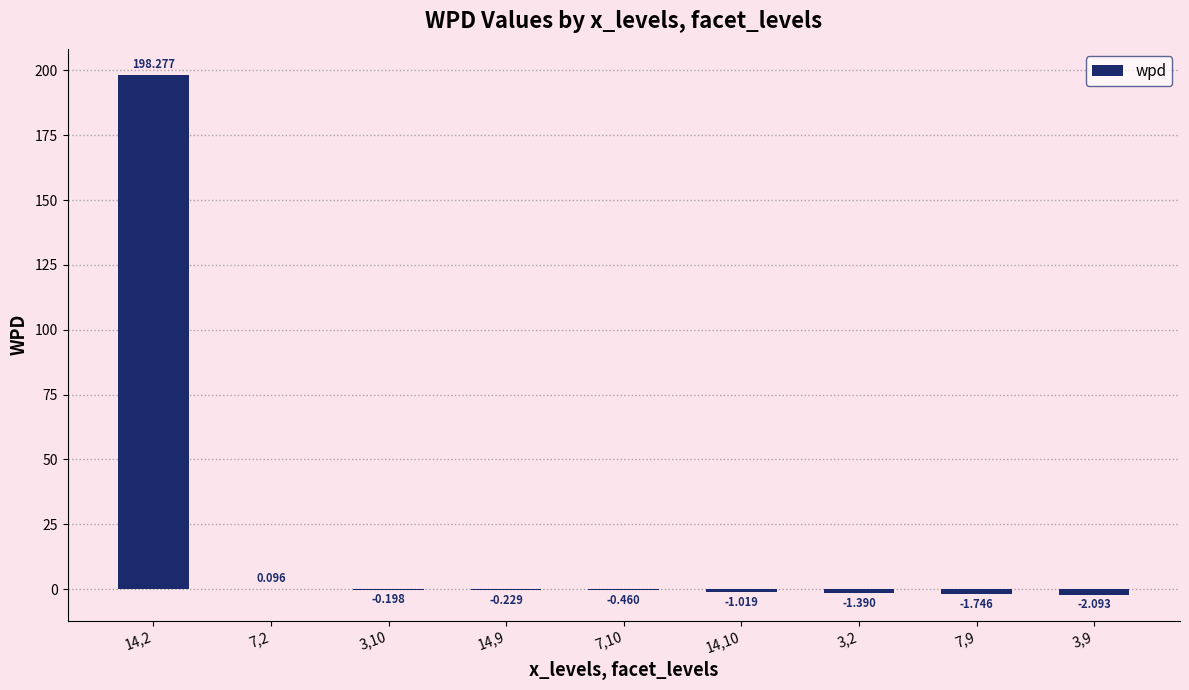

What is the change in value from 7,2 to 3,10?

-0.3